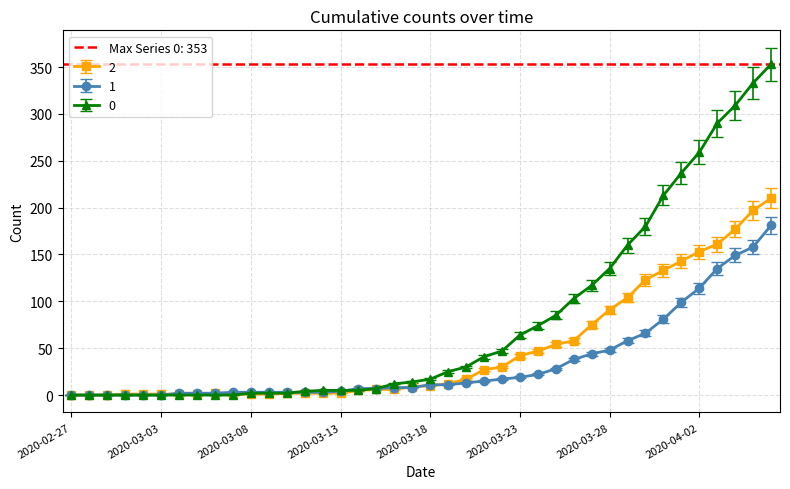

Which category has the lowest value across all series?

2020-02-27